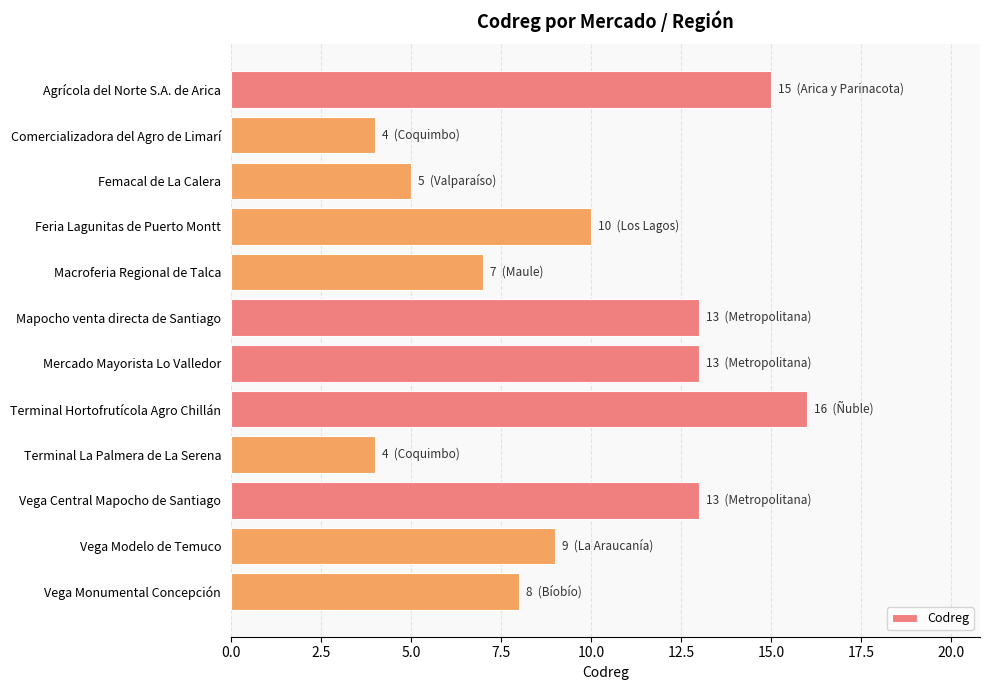

What is the value of the 3rd bar from the top?

5